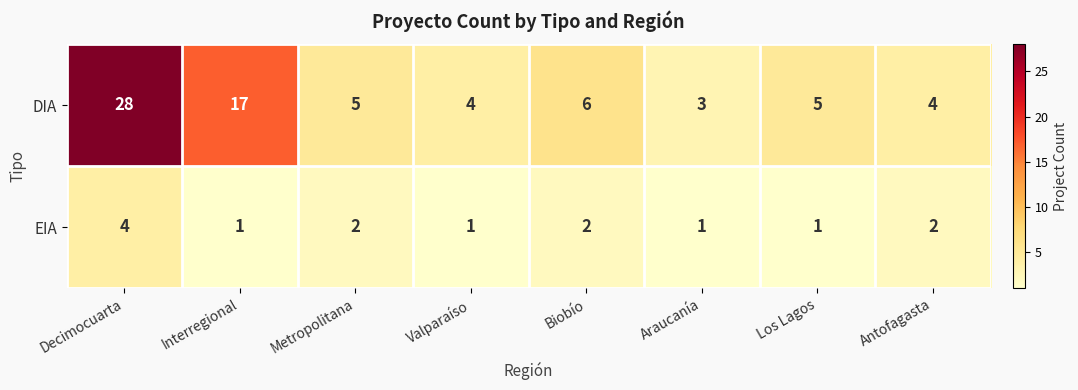

What is the difference between the DIA values at Interregional and Araucanía?

14